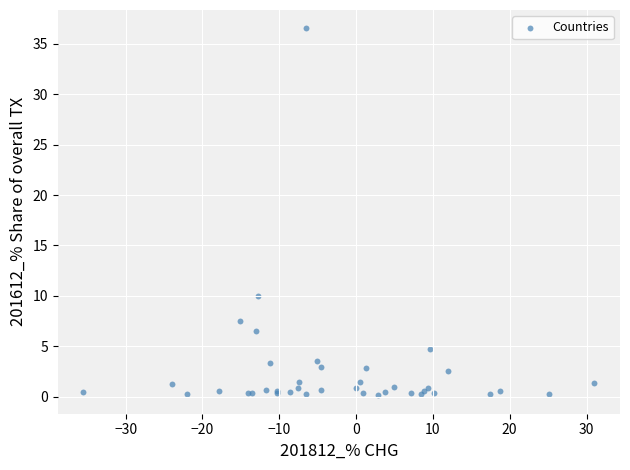

What Y value in the scatter plot is closest to 18?

9.9